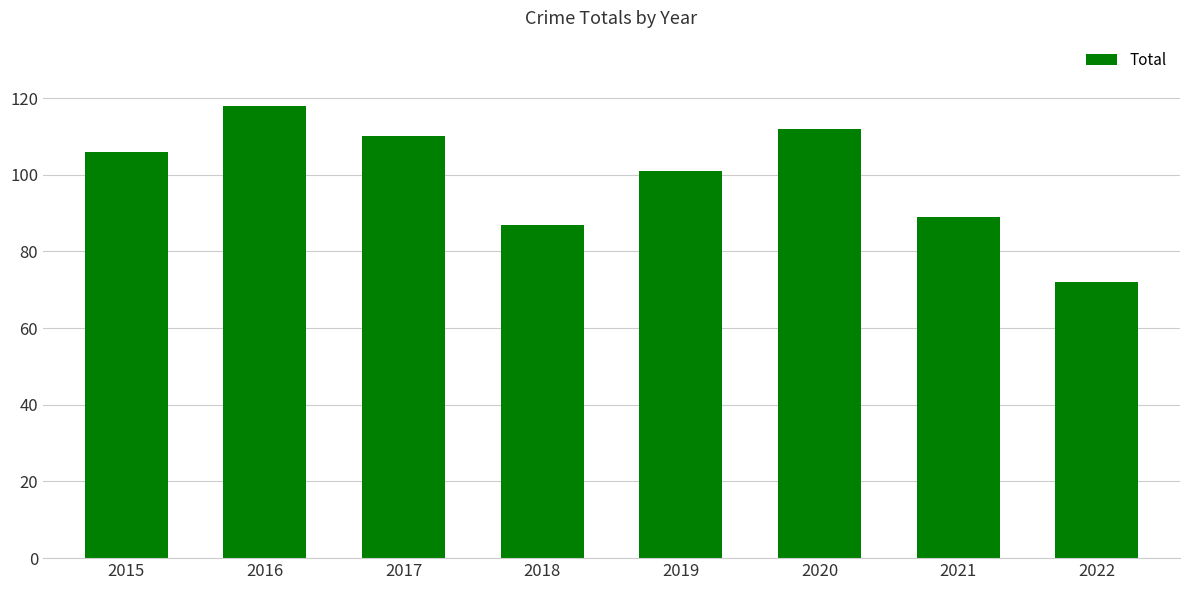

What is the change in value from 2017 to 2021?

-21